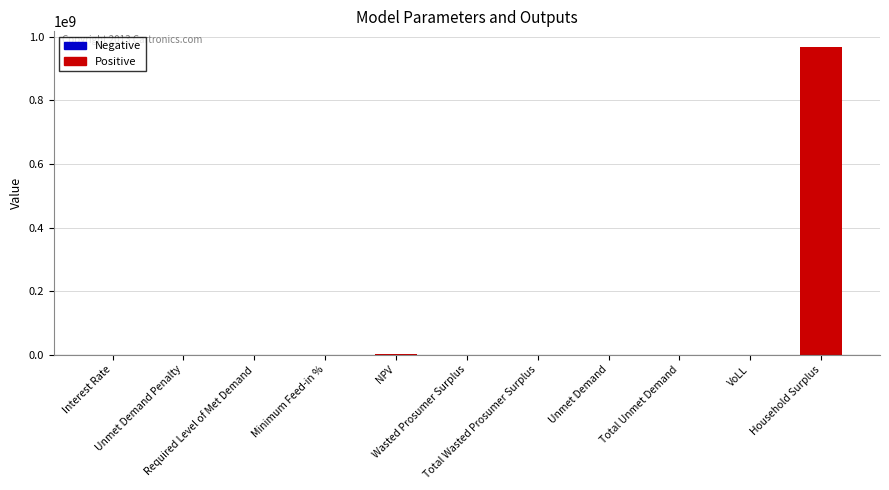

Where is the data nearest to the value 484655399?

NPV